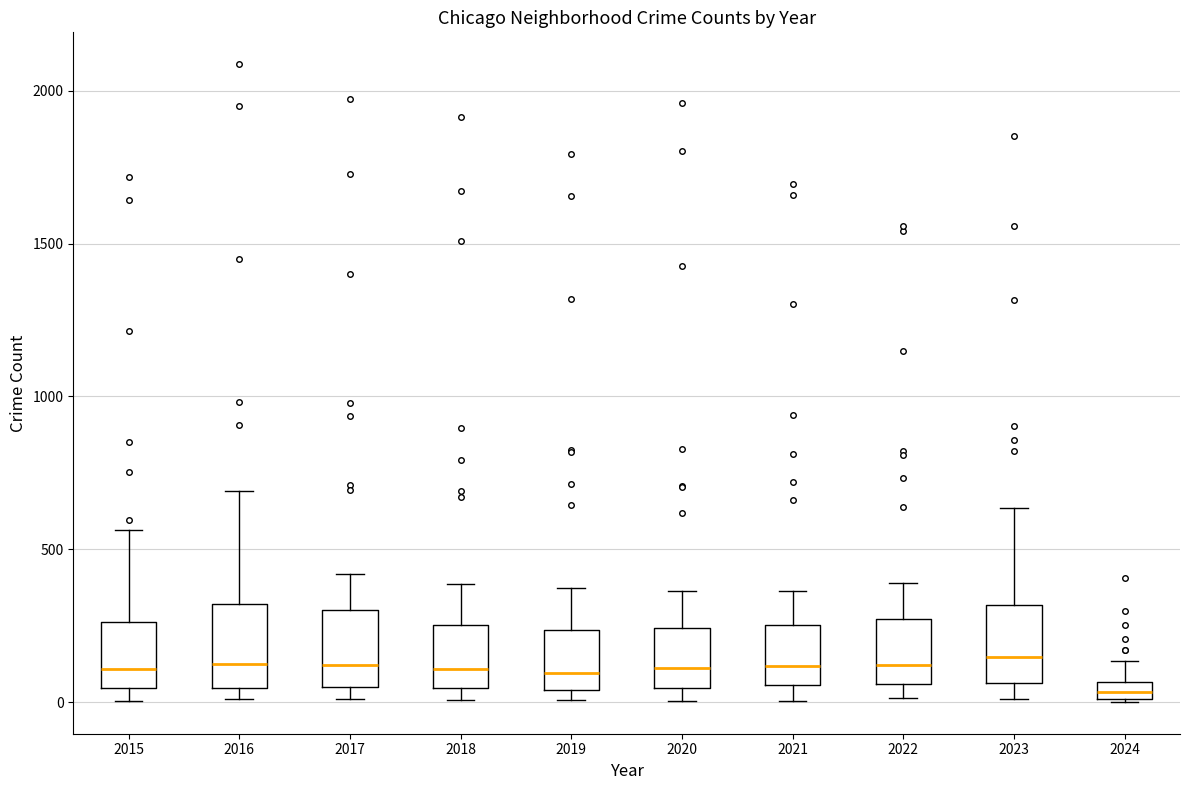

Where does the median line of the box at x = 2023 sit on the y-axis? The values are not printed on the chart, so give them approximately, as read against the axis.

150